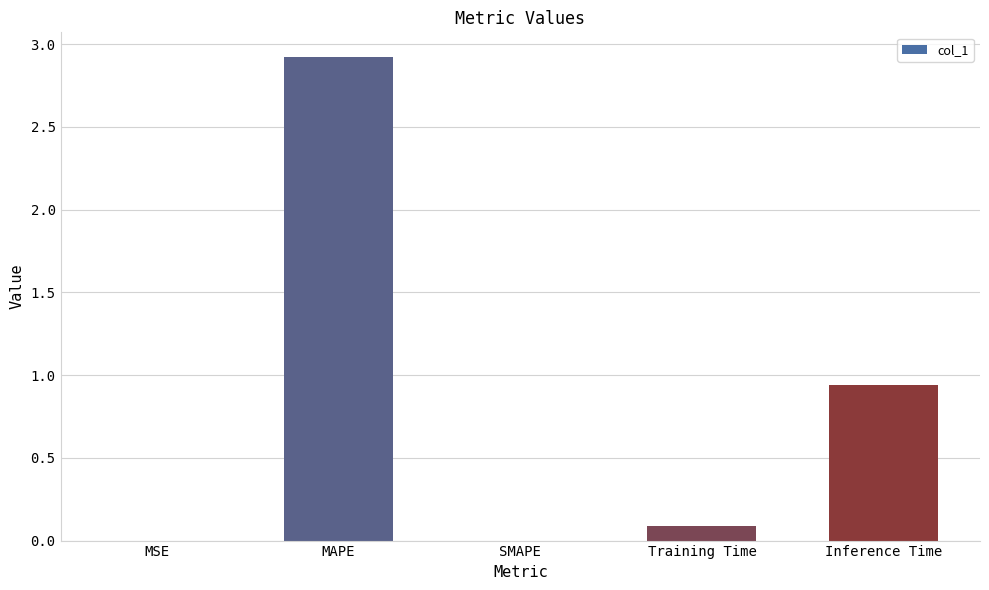

Are the bars horizontal?

No